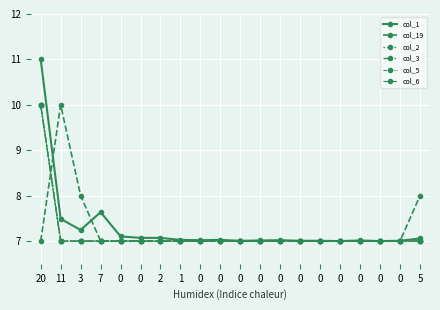

True or false: col_1 and col_6 cross at least once.

False